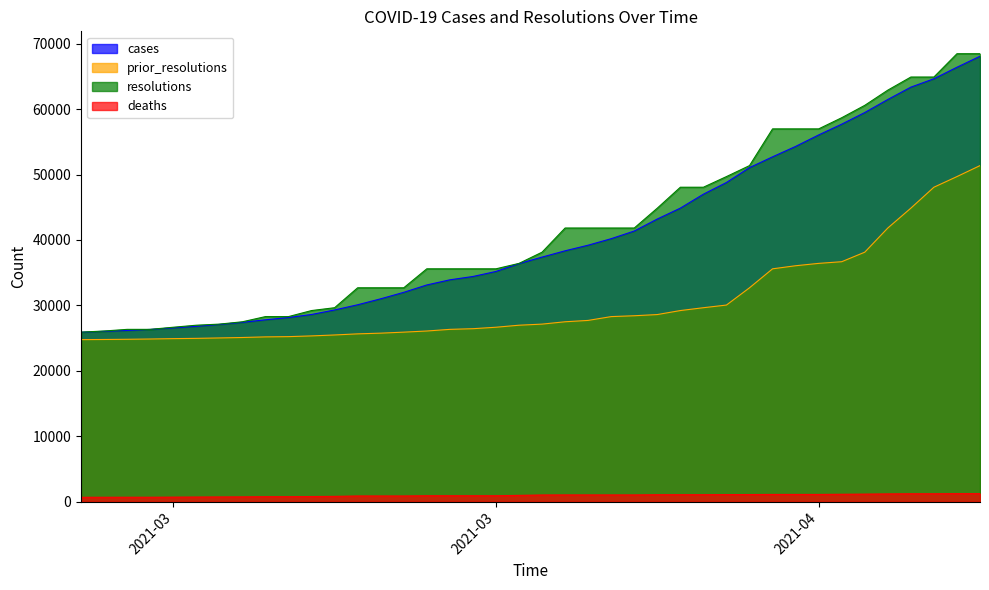

Rank the series by their maximum value, from lowest to highest.

deaths, prior_resolutions, cases, resolutions